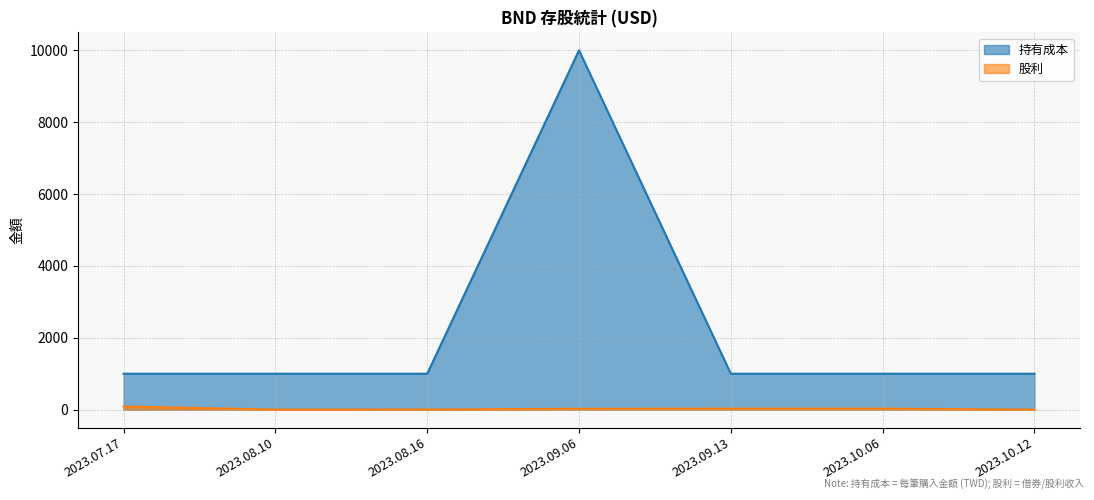

Rank the series by their average value, from highest to lowest.

持有成本, 股利